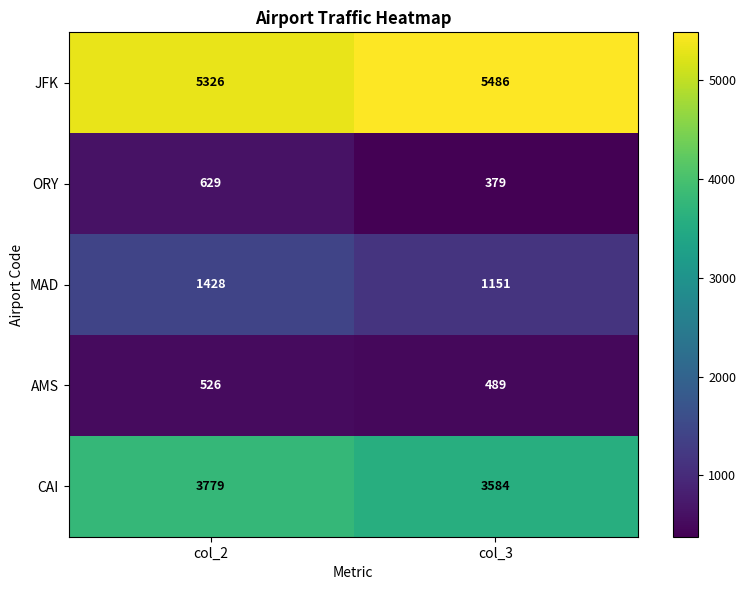

What is the difference between the maximum and minimum values in the CAI series?

195